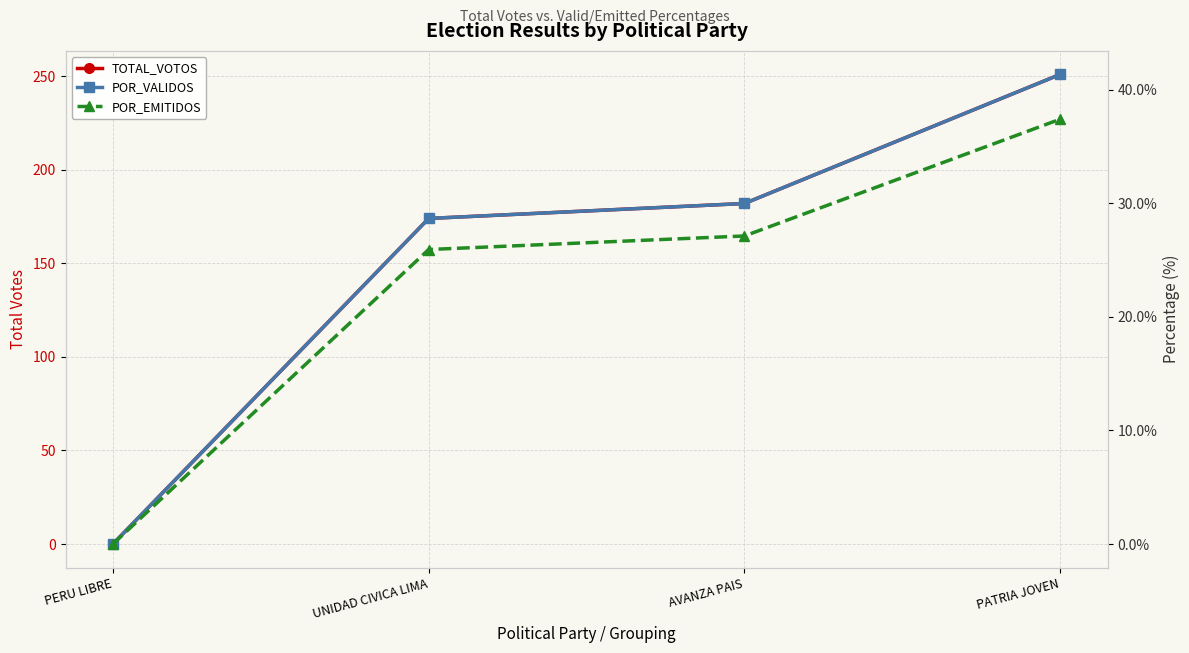

How many data points in POR_EMITIDOS are less than 27?

2